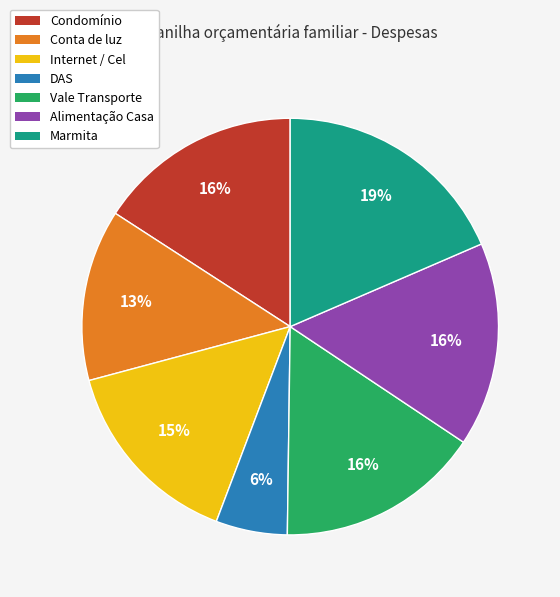

Which category has the smallest portion of the pie?

DAS